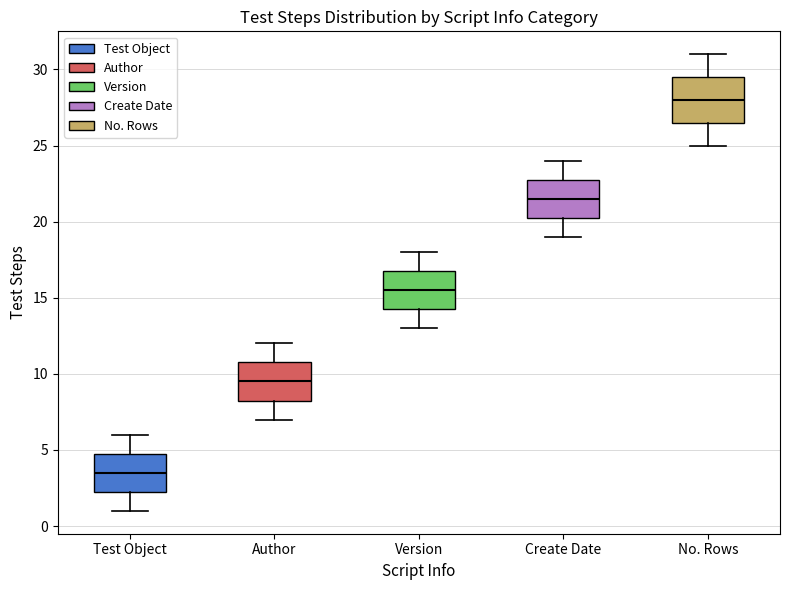

Reading left to right, read every box against the y-axis: the position of its median line, the range the box covers, and the ends of its whiskers. The values are not printed on the chart, so give them approximately, as read against the axis.

Test Object: median 3.5, box 2.5 to 5.0, whiskers 1.0 to 6.0
Author: median 9.5, box 8.5 to 11.0, whiskers 7.0 to 12.0
Version: median 15.5, box 14.5 to 17.0, whiskers 13.0 to 18.0
Create Date: median 21.5, box 20.5 to 23.0, whiskers 19.0 to 24.0
No. Rows: median 28.0, box 26.5 to 29.5, whiskers 25.0 to 31.0